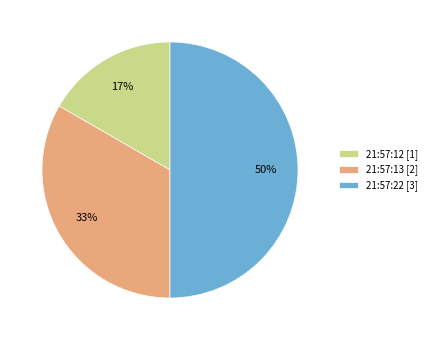

How many slices are in this pie chart?

3